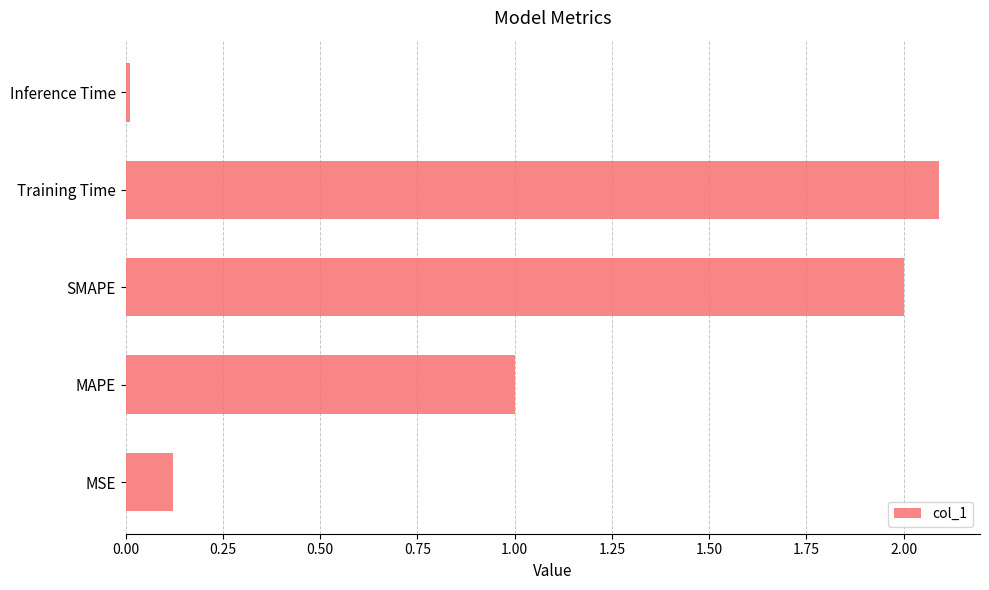

At which label is the value closest to 1?

MAPE